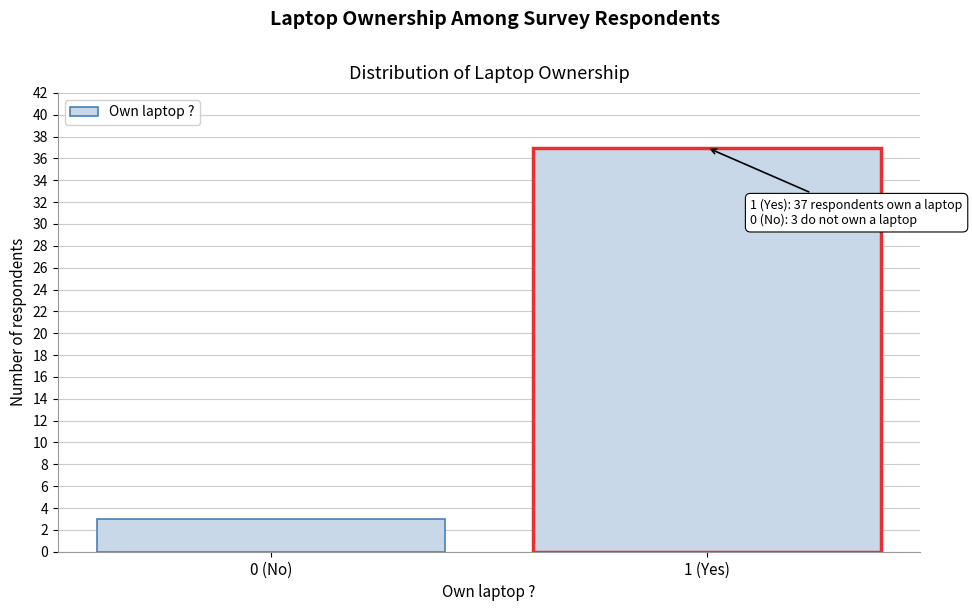

Reading left to right, transcribe all the data shown in this chart.

0 (No)=3	1 (Yes)=37